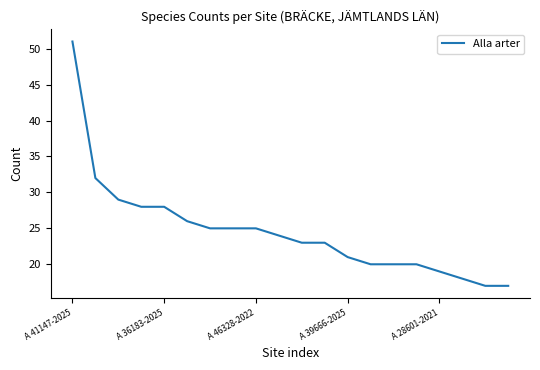

What is the difference between the maximum and minimum values?

34